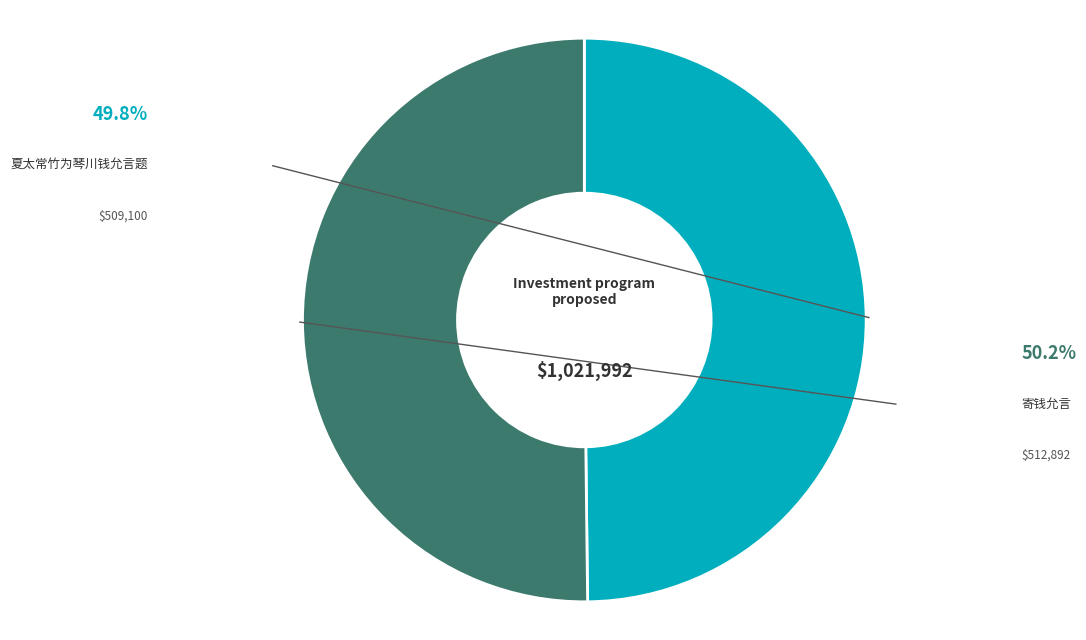

Rank the categories by value from highest to lowest.

寄钱允言, 夏太常竹为琴川钱允言题